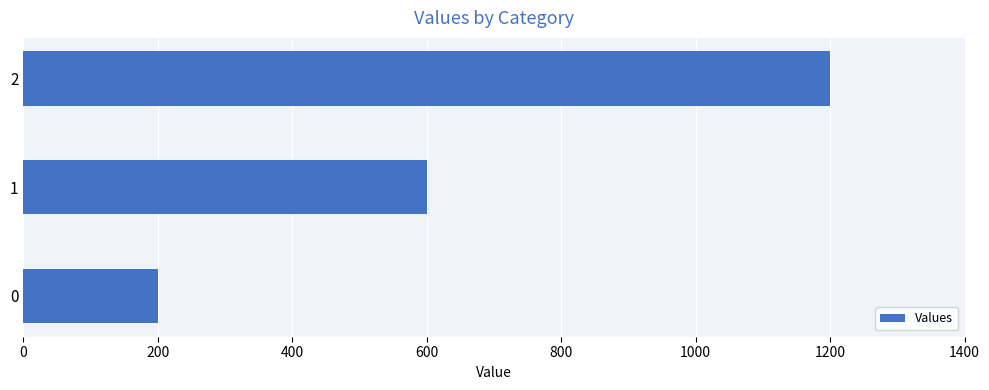

Rank the categories by value from highest to lowest.

2, 1, 0